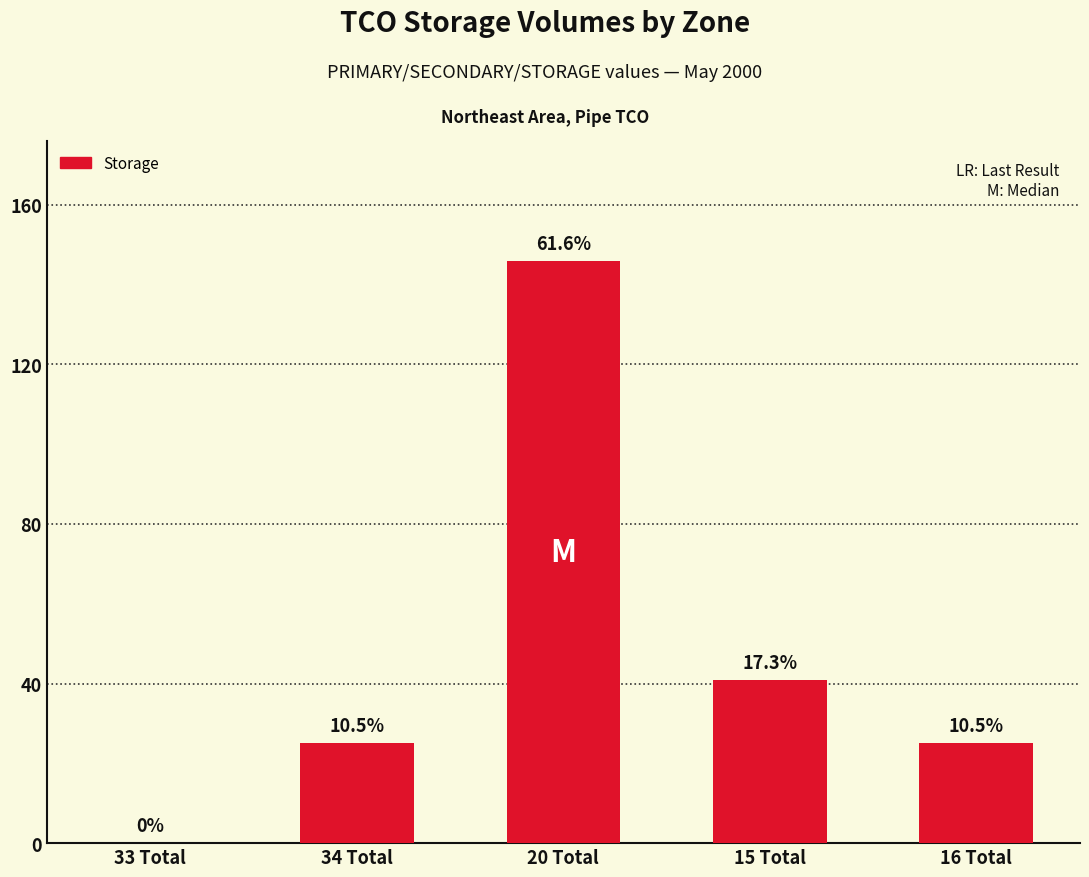

Are the bars horizontal?

No